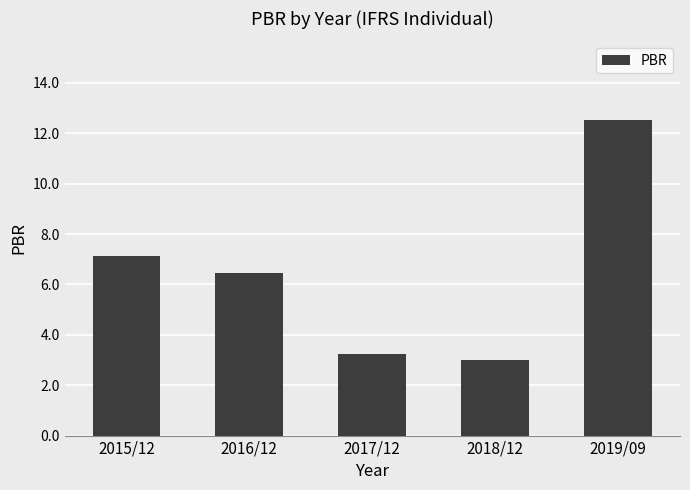

At which label does the data first exceed 6?

2015/12